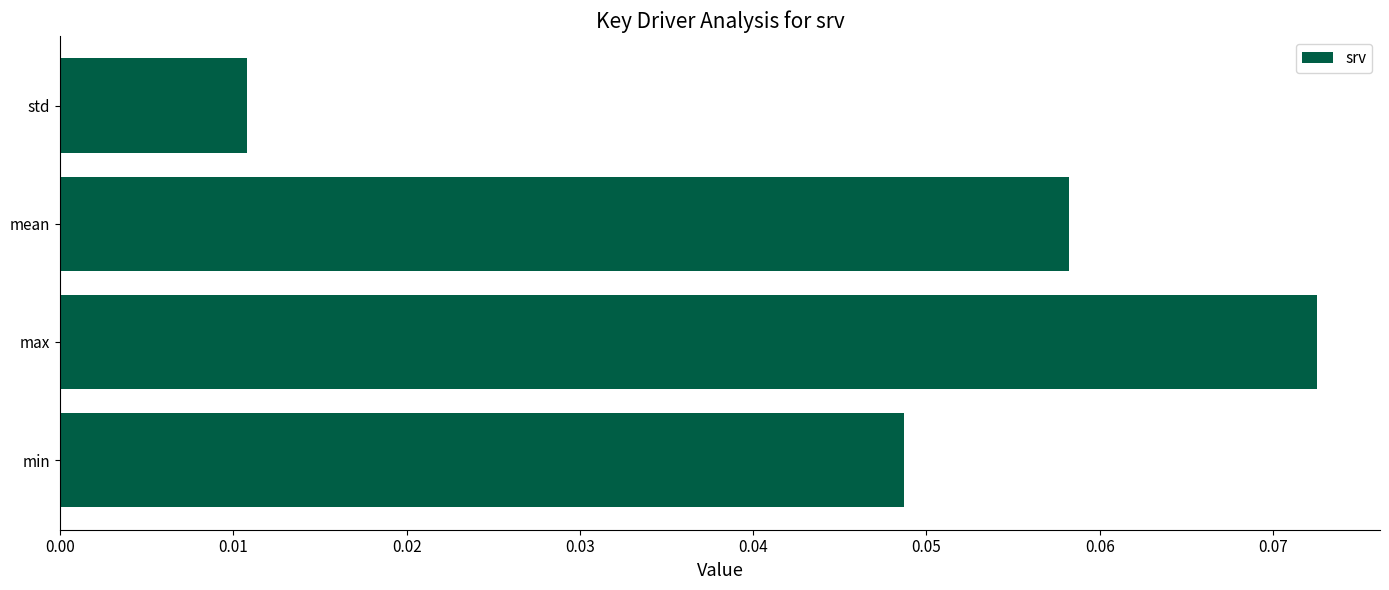

Rank the categories by value from highest to lowest.

max, mean, min, std